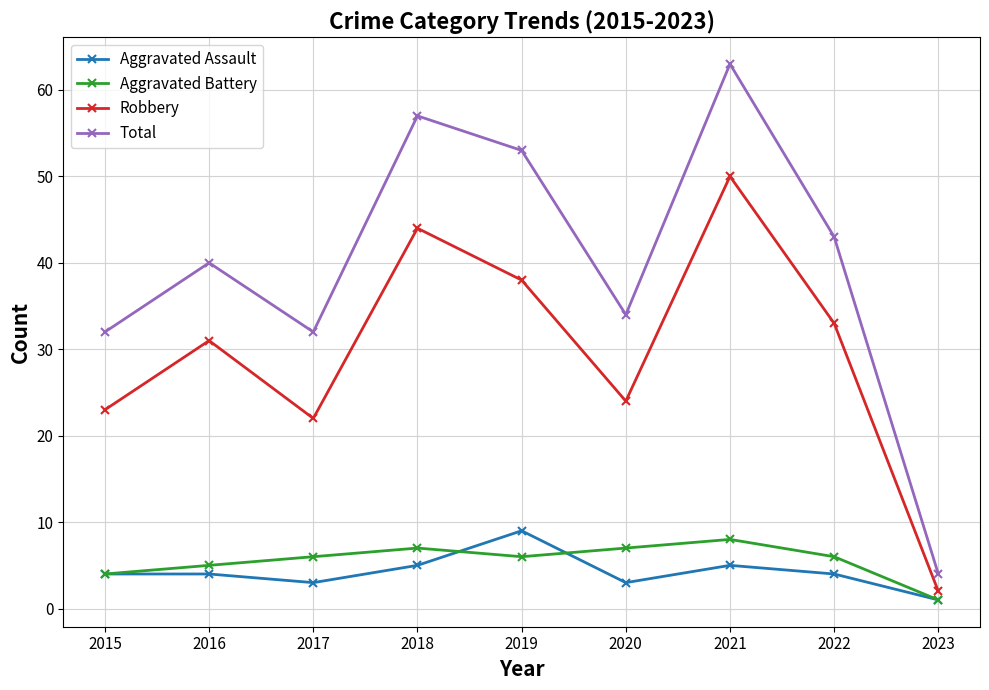

How many categories are shown in the chart?

9